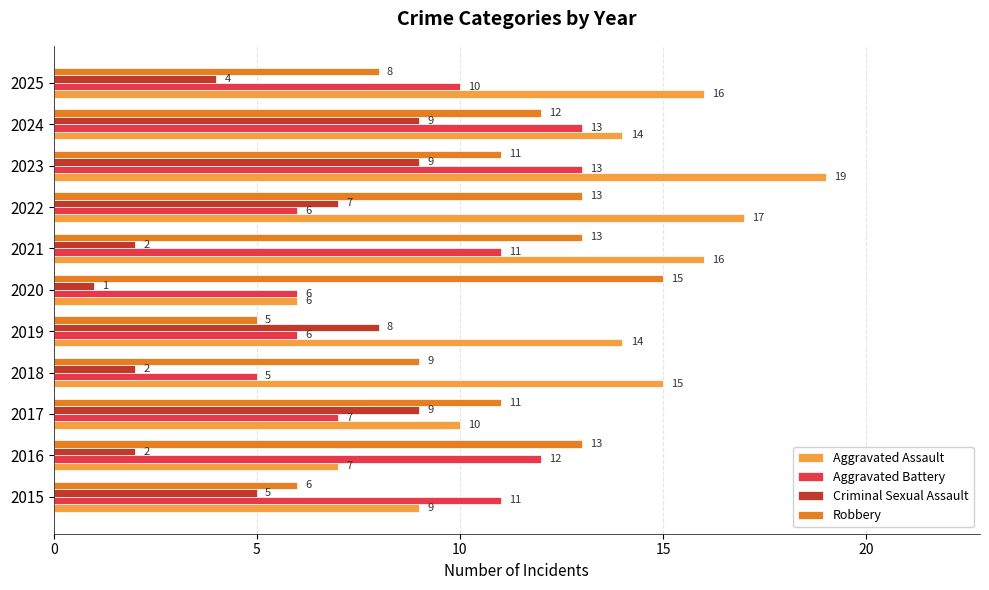

List the series in order of their overall mean, highest first.

Aggravated Assault, Robbery, Aggravated Battery, Criminal Sexual Assault